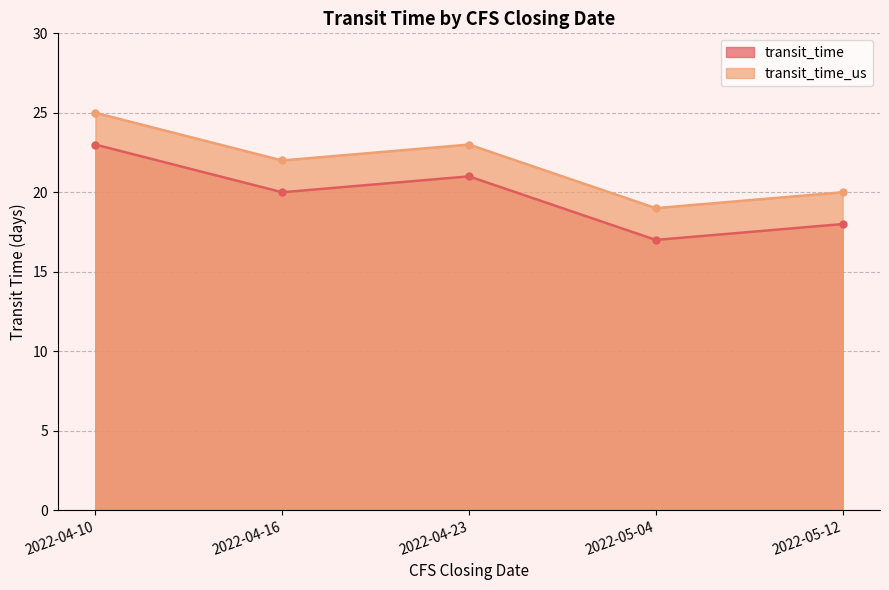

The transit_time series shows 28 at 2022-04-23. True or false?

False